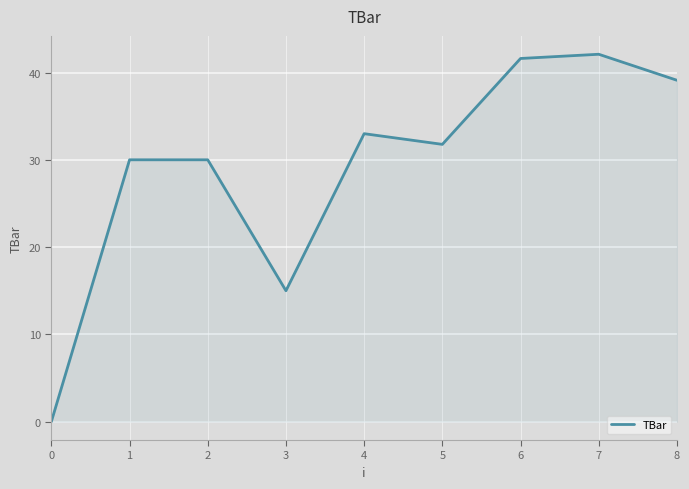

Reading left to right, transcribe all the data shown in this chart.

0.0	30.0	30.0	15.0	33.0	31.8	41.6	42.1	39.1